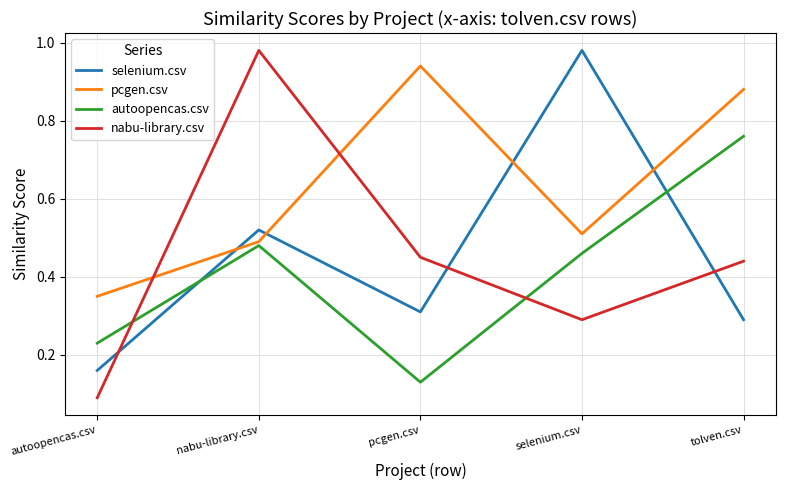

True or false: autoopencas.csv has a value of 0.0 at pcgen.csv.

False